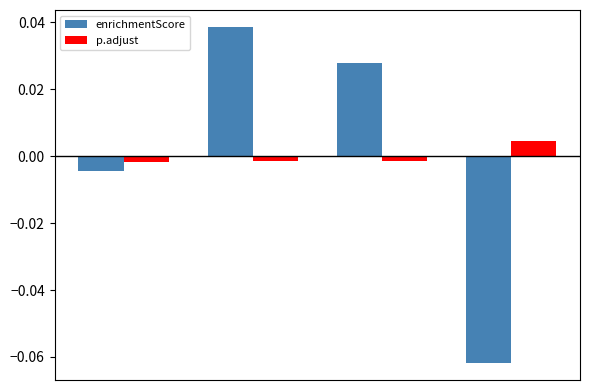

Count the p.adjust values in the range 0 to 1.

1